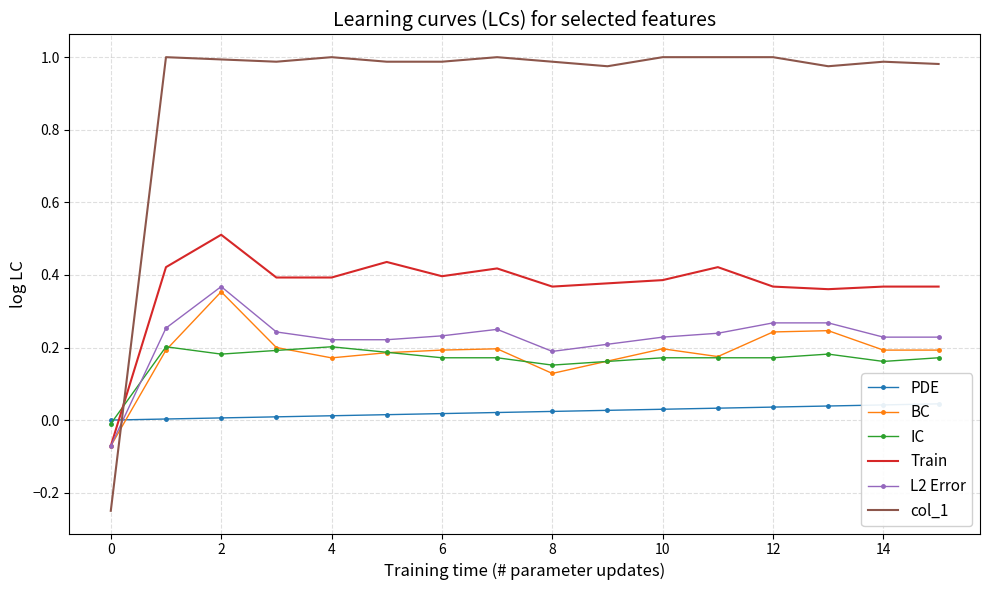

At which label does L2 Error reach its peak?

2